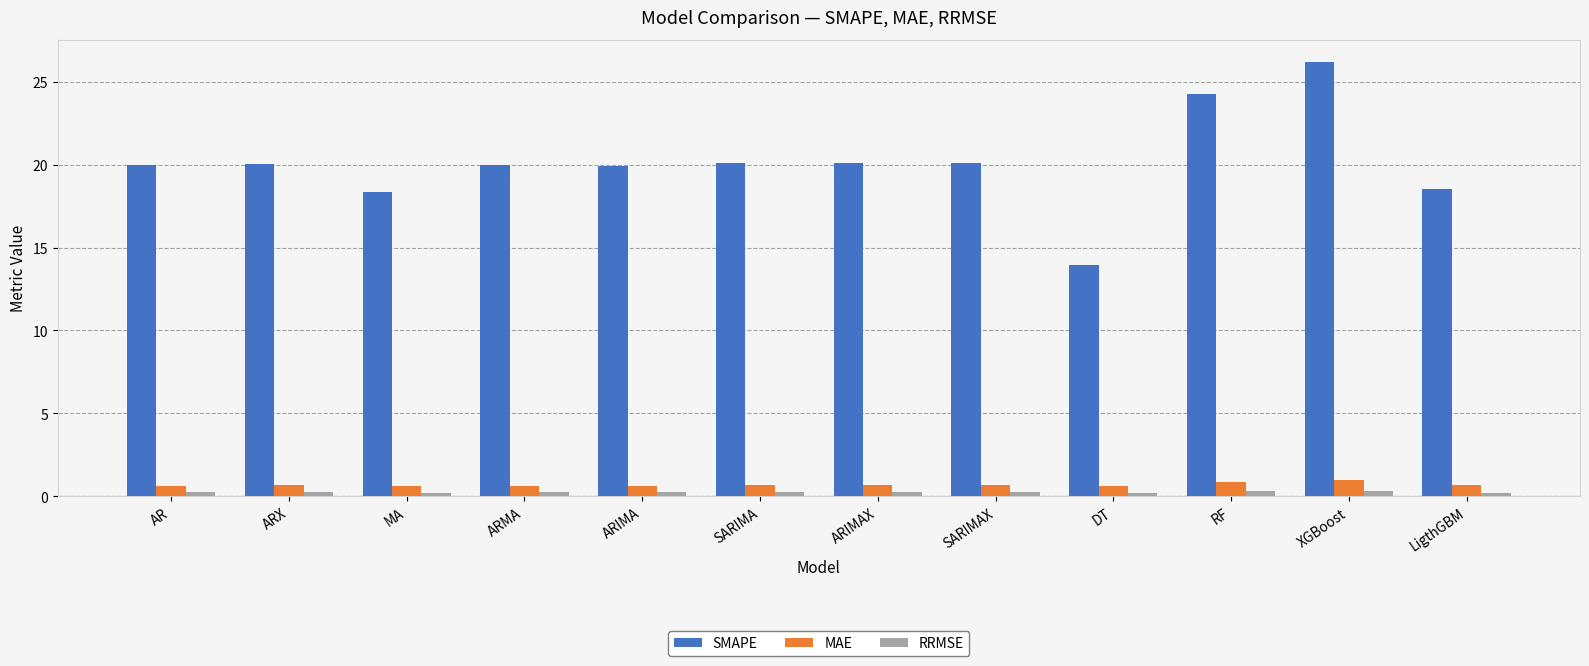

What is the greatest value displayed?

26.2